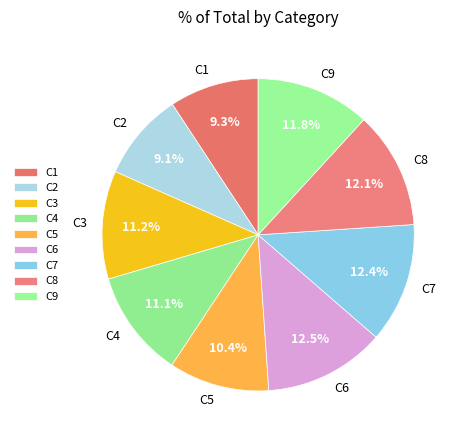

Between C7 and C4, which is larger?

C7